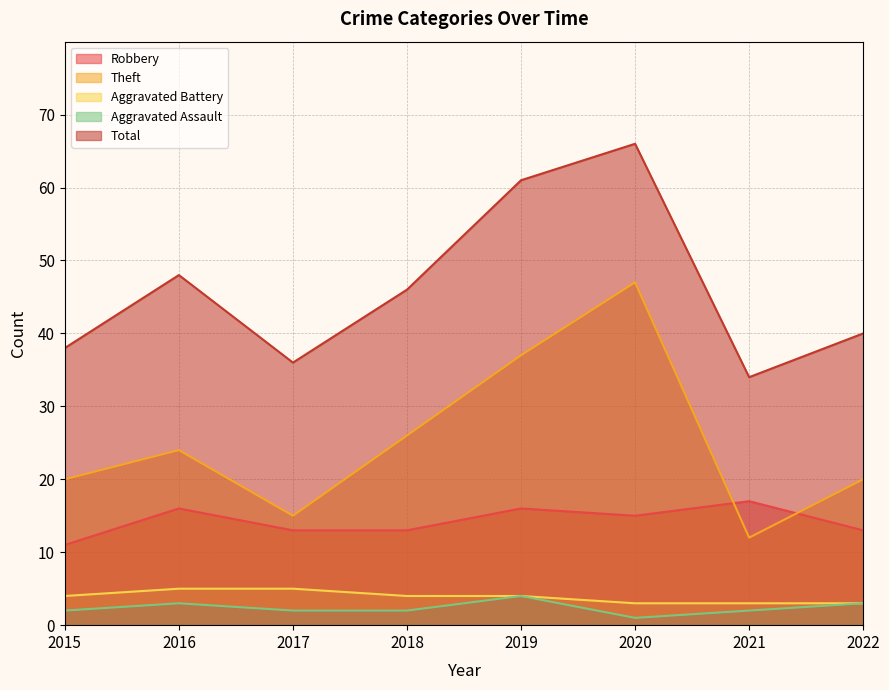

Reading left to right, what are all the values shown in this chart?

Robbery: 2015=11	2016=16	2017=13	2018=13	2019=16	2020=15	2021=17	2022=13
Theft: 2015=20	2016=24	2017=15	2018=26	2019=37	2020=47	2021=12	2022=20
Aggravated Battery: 2015=4	2016=5	2017=5	2018=4	2019=4	2020=3	2021=3	2022=3
Aggravated Assault: 2015=2	2016=3	2017=2	2018=2	2019=4	2020=1	2021=2	2022=3
Total: 2015=38	2016=48	2017=36	2018=46	2019=61	2020=66	2021=34	2022=40